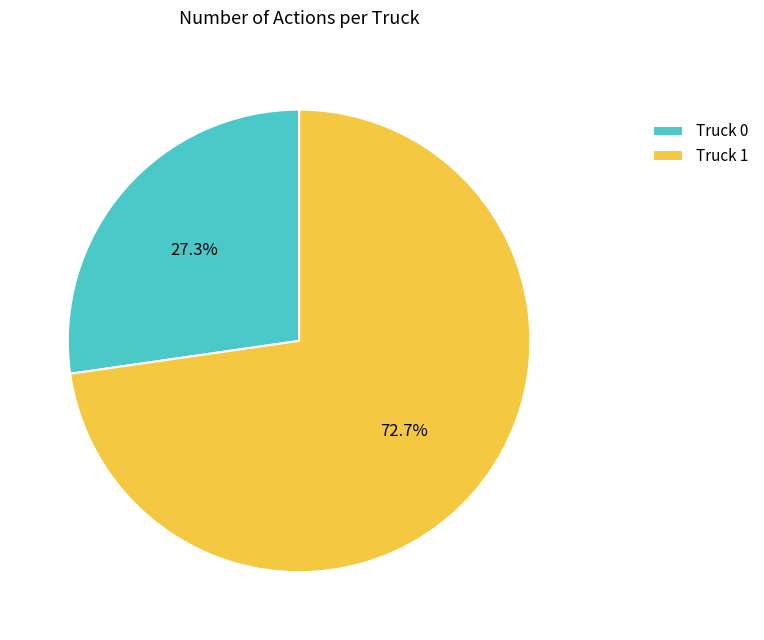

Approximately how many times larger is the value at Truck 1 compared to Truck 0?

2.7